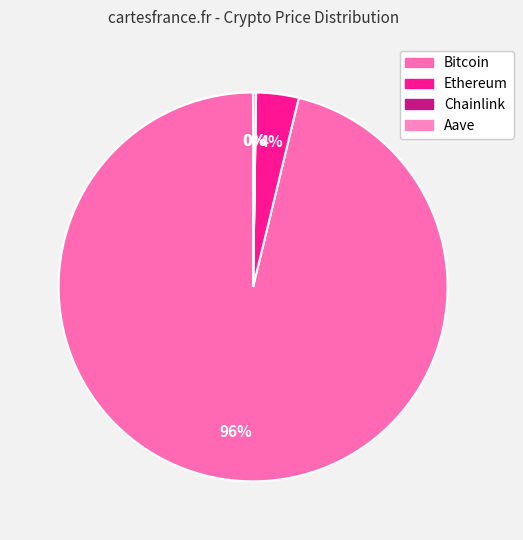

What is the change in value from Ethereum to Aave?

-3891.1